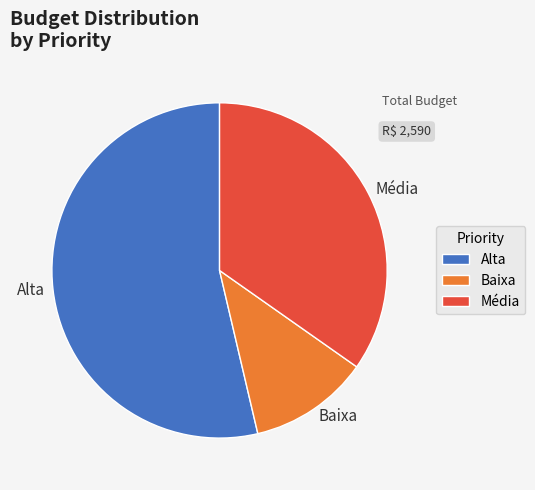

Rank the categories by value from lowest to highest.

Baixa, Média, Alta